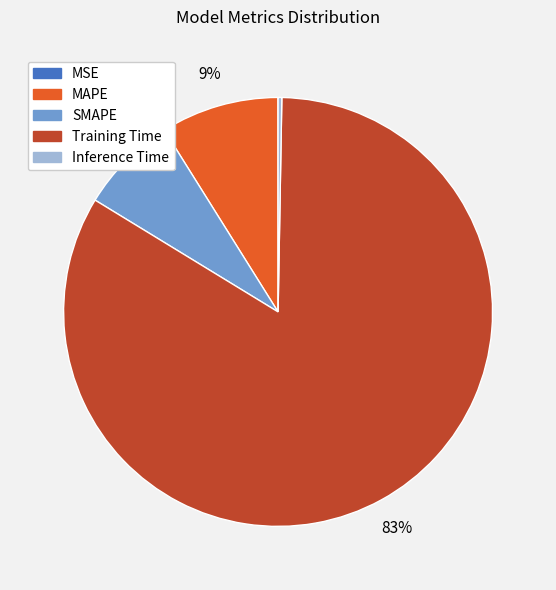

To the nearest percent, what is the difference between the SMAPE and Inference Time slice percentages?

7%